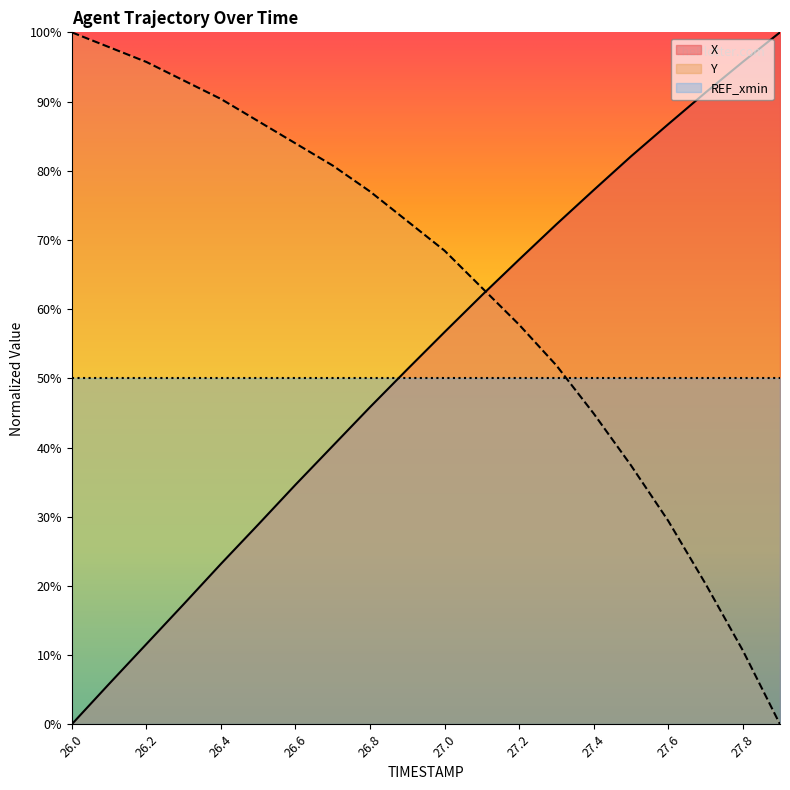

Where do Y and X first cross each other?

27.1 and 27.2